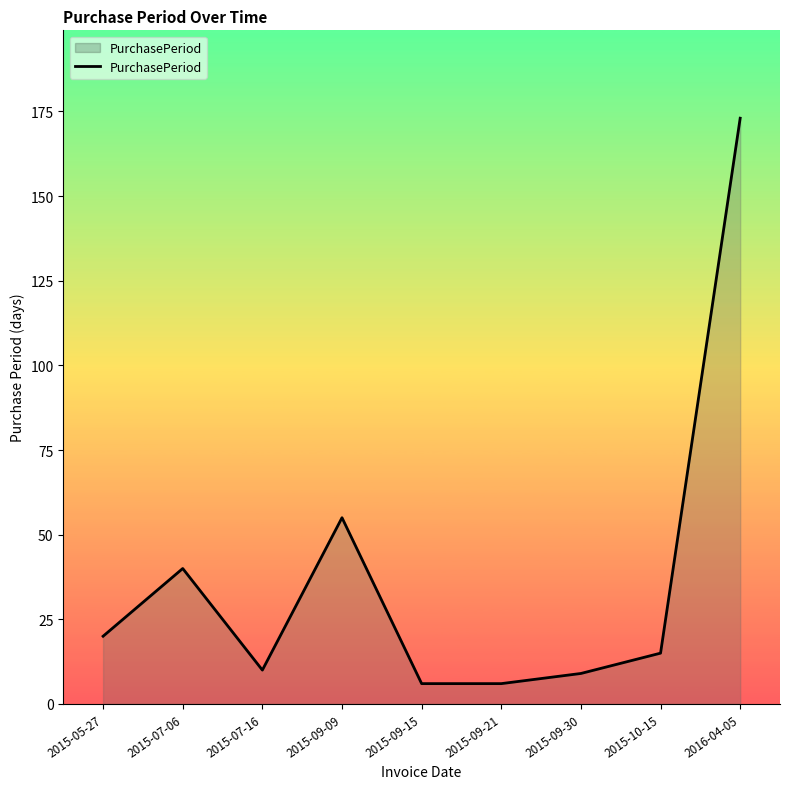

Approximately how many times larger is the value at 2015-07-06 compared to 2015-09-30?

4.4